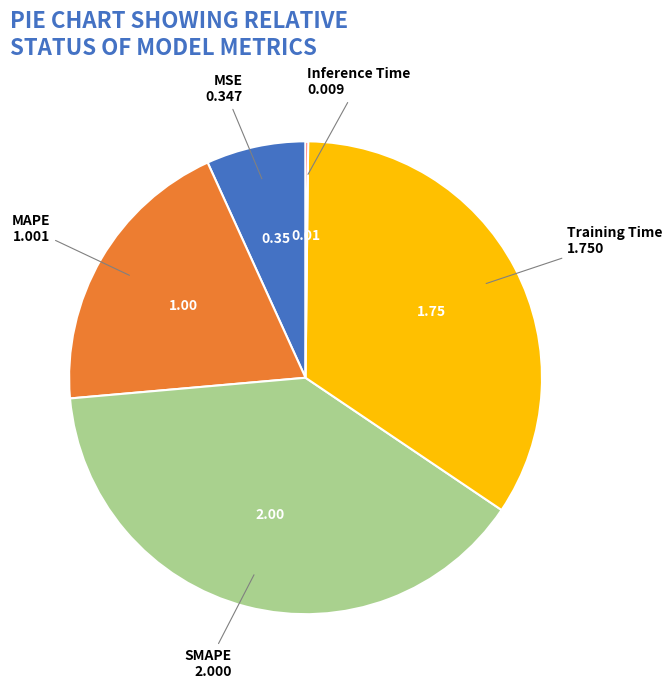

Combined, do SMAPE and MSE account for over 50%?

No